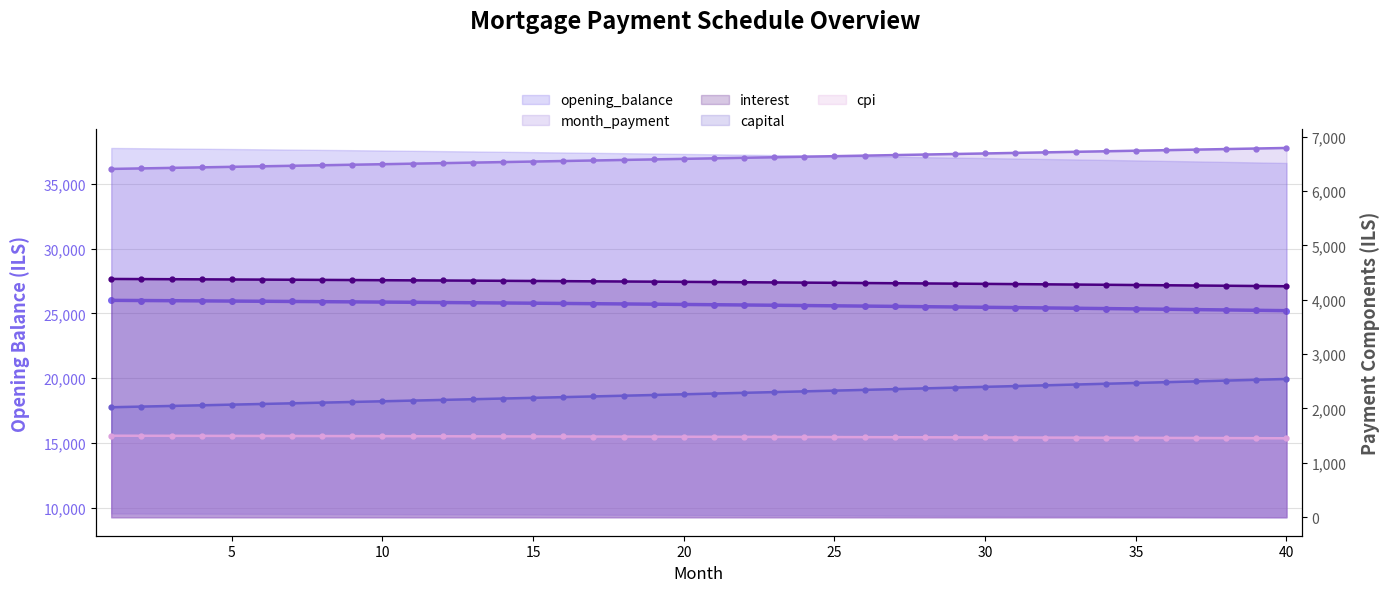

What is the maximum value for month_payment line?

6789.9